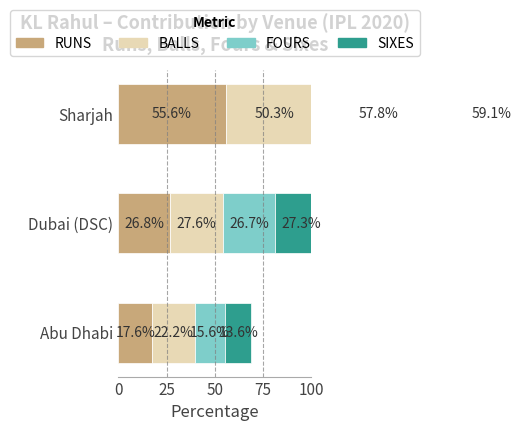

How many values in the RUNS series are below 26?

1